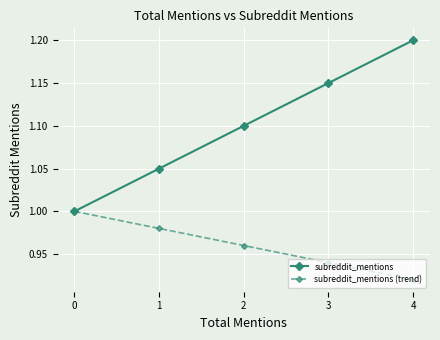

List the series in order of their peak value, lowest first.

subreddit_mentions (trend), subreddit_mentions